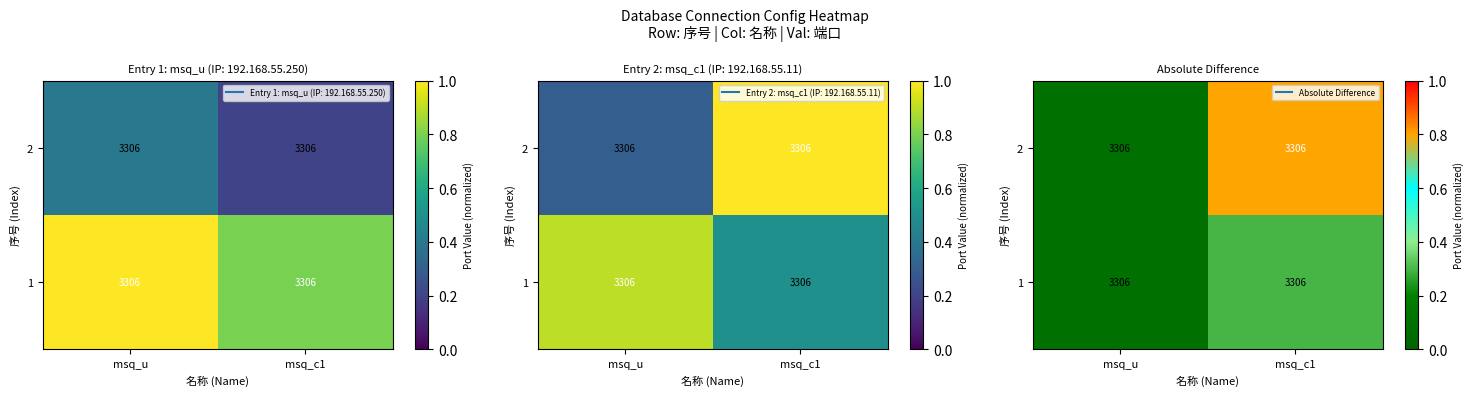

The 2 series shows 1.2 at msq_c1. True or false?

False